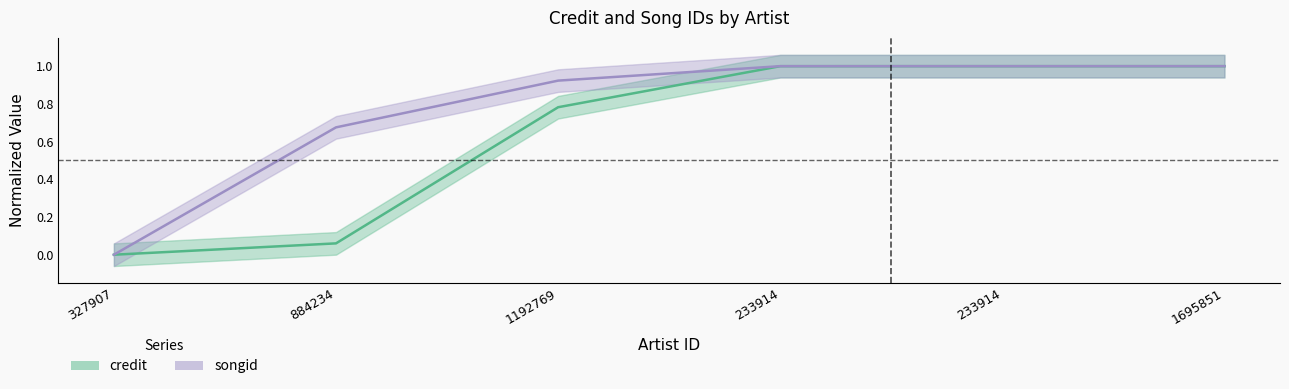

At which label is songid closest to 0?

327907